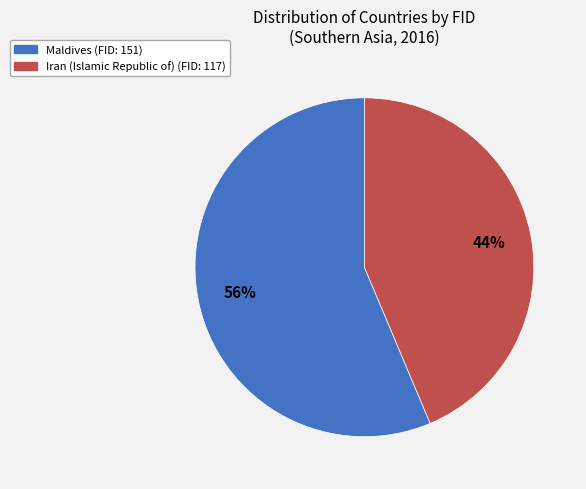

Which slice represents more than half of the pie?

Maldives